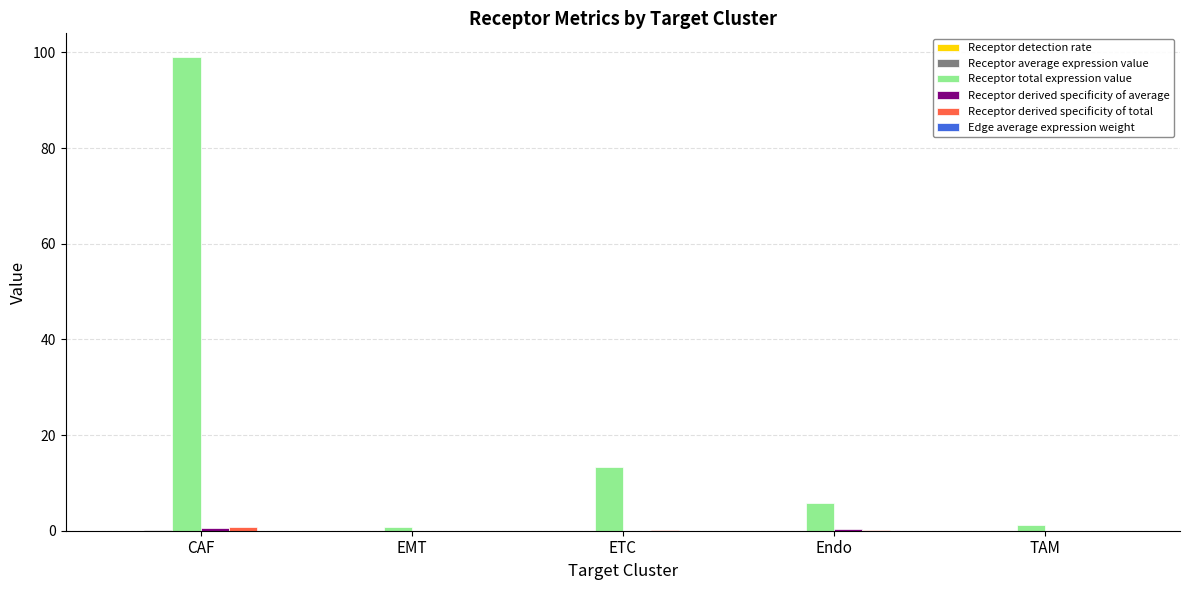

At which category is the sum across all series the highest?

CAF